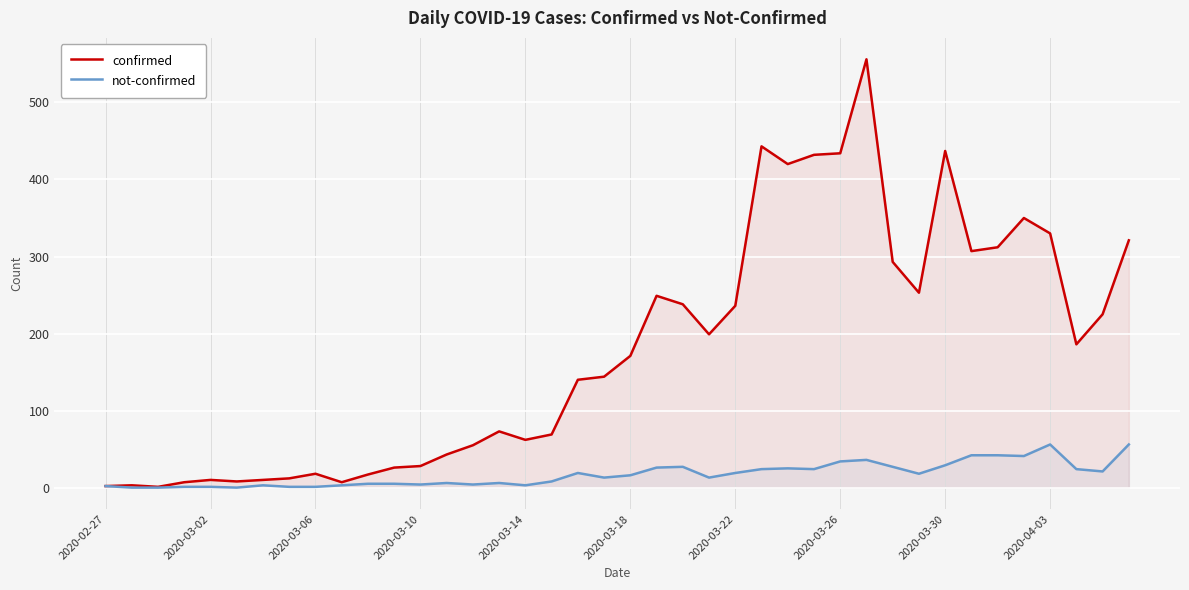

True or false: confirmed and not-confirmed intersect in this chart.

False